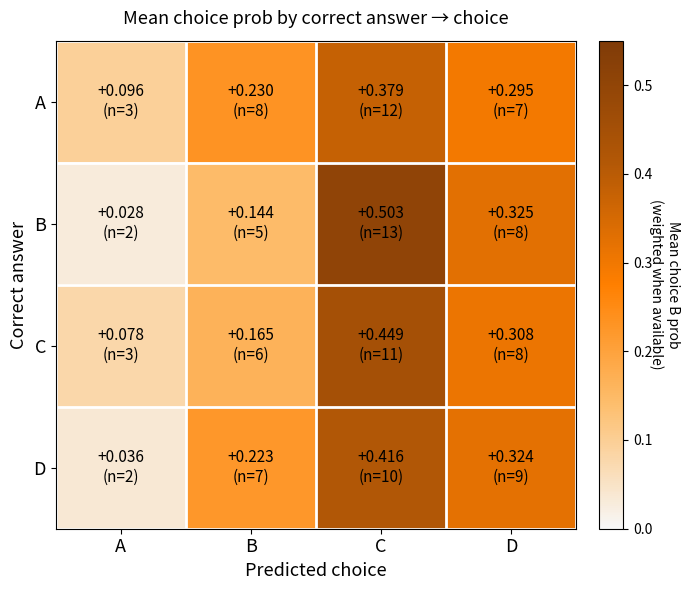

What is the total value across all series at C?

1.7